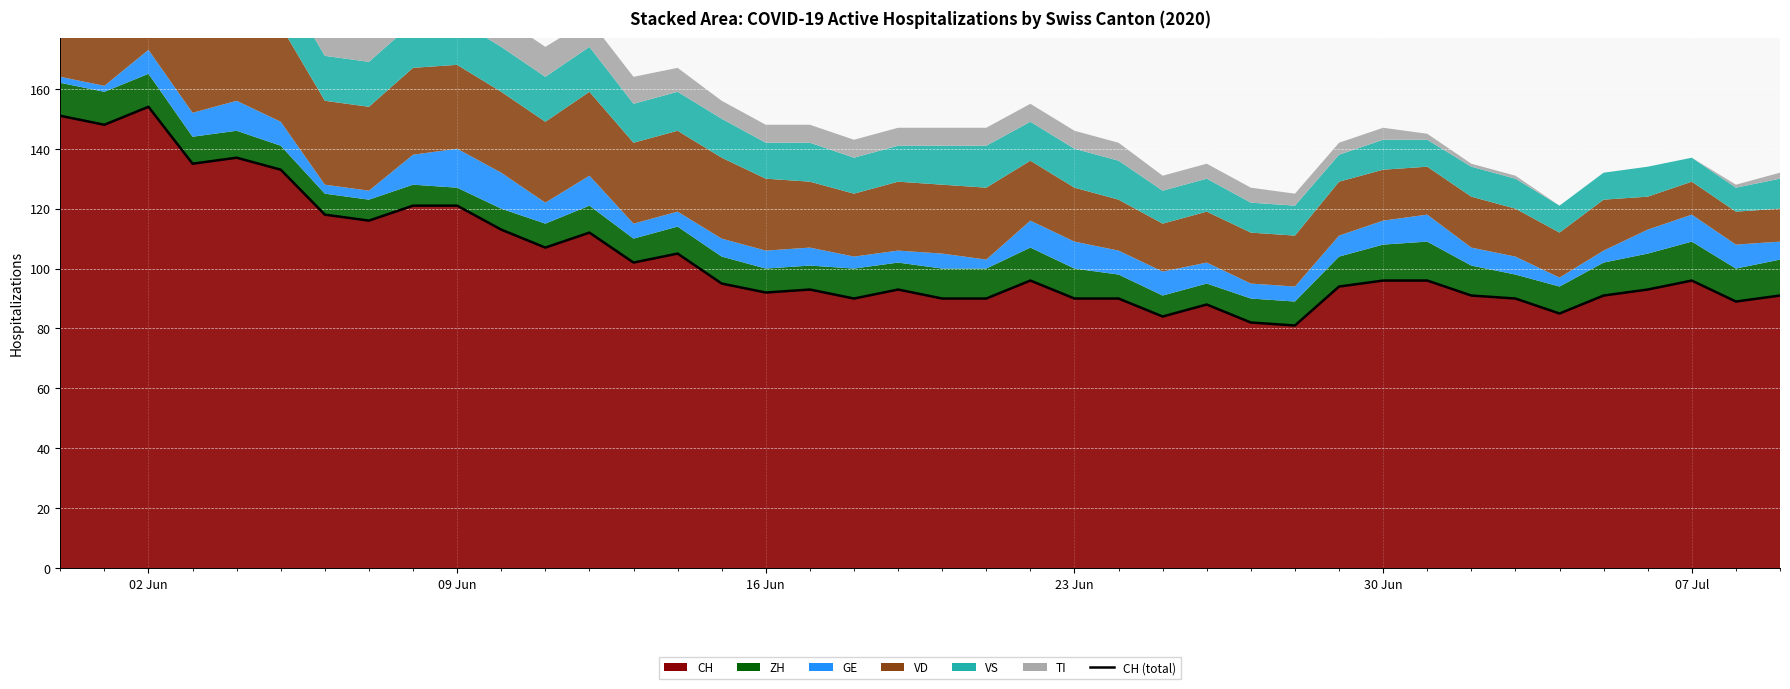

Reading left to right, extract all data points from this chart.

151	148	154	135	137	133	118	116	121	121	113	107	112	102	105	95	92	93	90	93	90	90	96	90	90	84	88	82	81	94	96	96	91	90	85	91	93	96	89	91